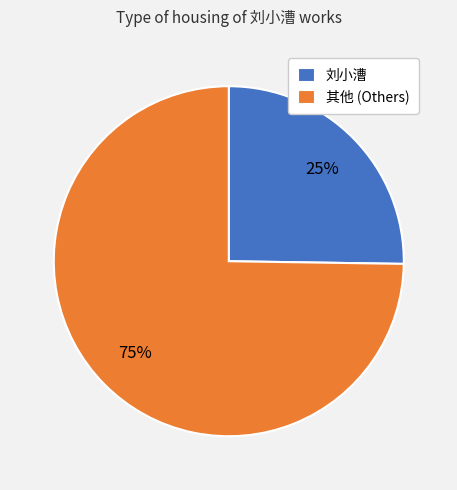

Between 其他 (Others) and 刘小漕, which is larger?

其他 (Others)